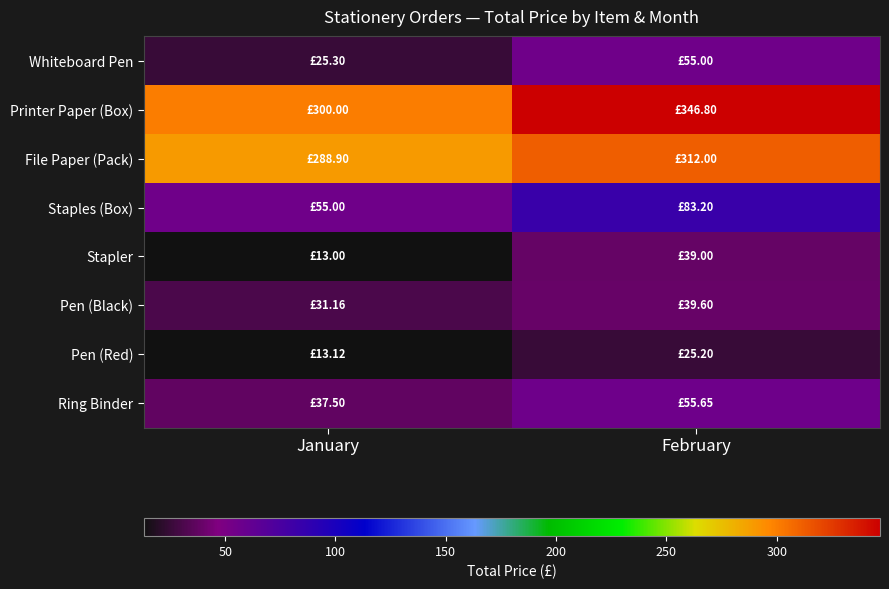

Reading left to right, what are all the values shown in this chart?

Whiteboard Pen: January=25.3	February=55.0
Printer Paper (Box): January=300.0	February=346.8
File Paper (Pack): January=288.9	February=312.0
Staples (Box): January=55.0	February=83.2
Stapler: January=13.0	February=39.0
Pen (Black): January=31.2	February=39.6
Pen (Red): January=13.1	February=25.2
Ring Binder: January=37.5	February=55.6